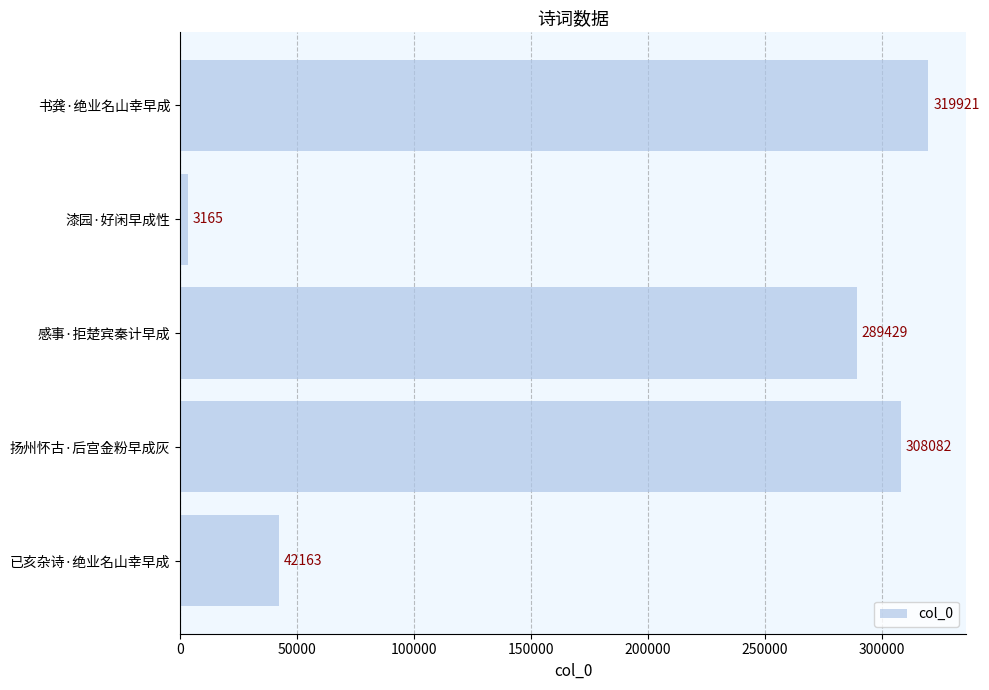

How many bars are there in total?

5